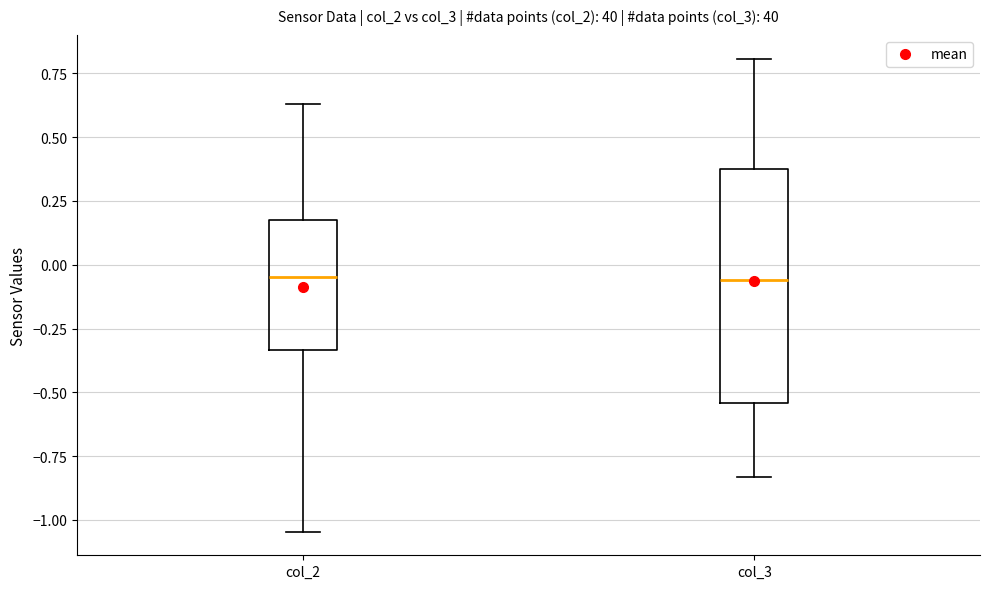

Reading left to right, read every box against the y-axis: the position of its median line, the range the box covers, and the ends of its whiskers. The values are not printed on the chart, so give them approximately, as read against the axis.

col_2: median -0.05, box -0.35 to 0.20, whiskers -1.05 to 0.65
col_3: median -0.05, box -0.55 to 0.35, whiskers -0.85 to 0.80